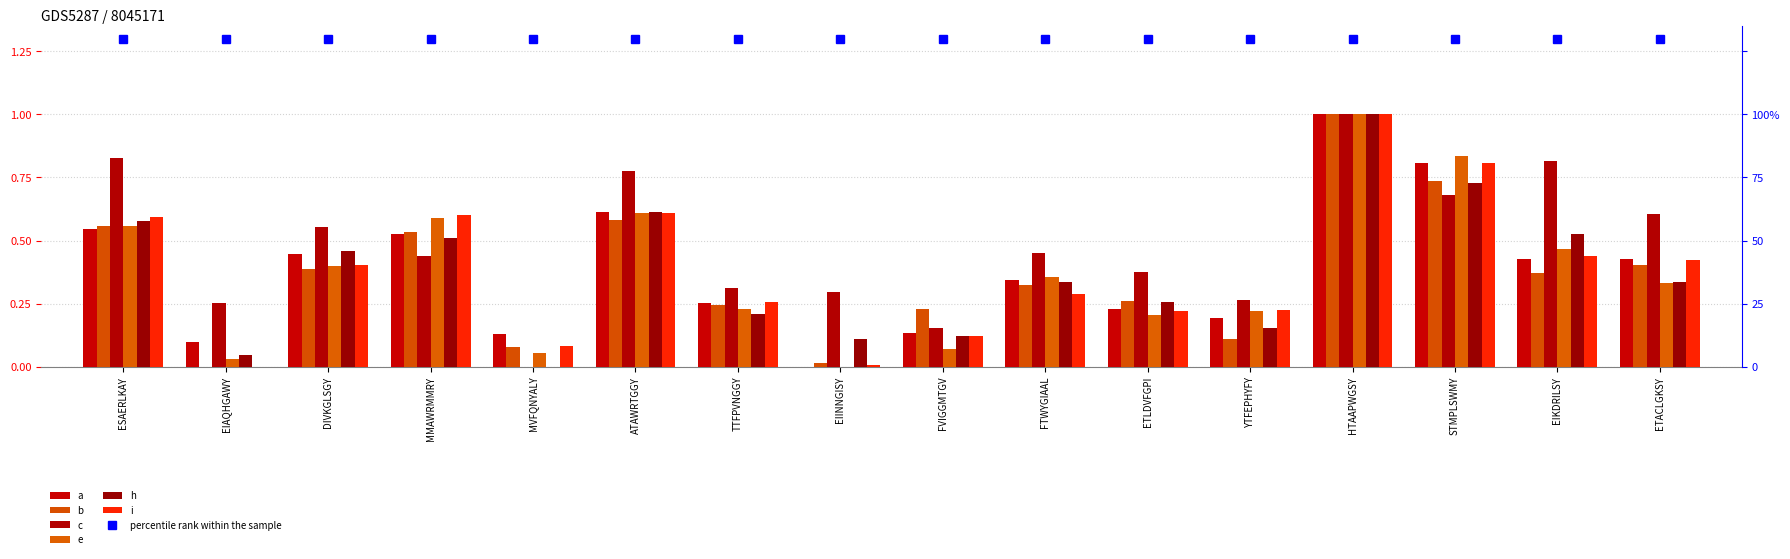

Between EIINNGISY and FTWYGIAAL, which series saw the biggest shift?

e